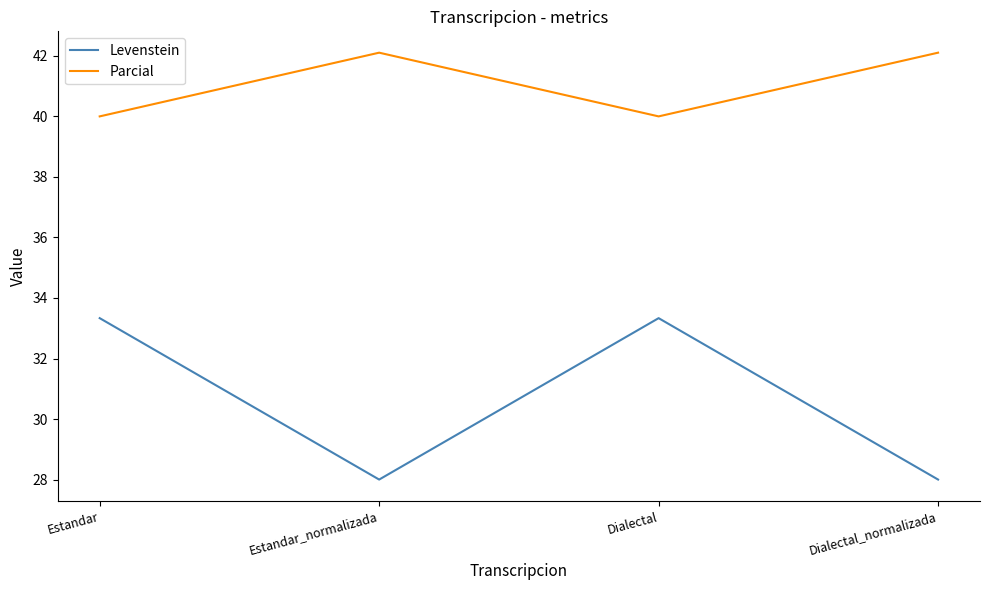

List the series in order of their peak value, lowest first.

Levenstein, Parcial